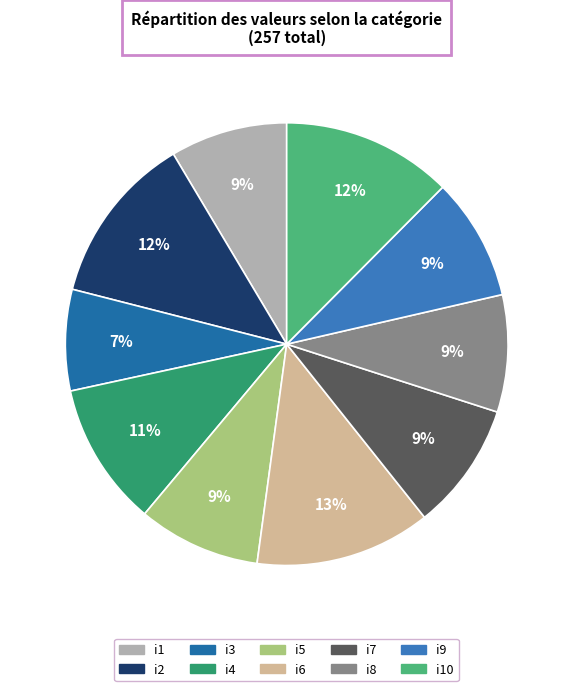

What is the largest slice in the pie chart?

i6